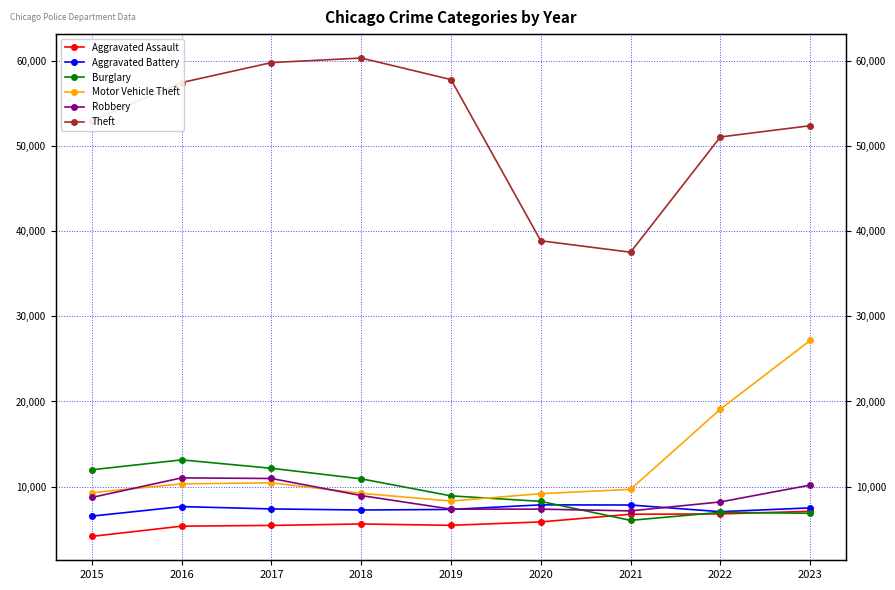

True or false: Robbery and Motor Vehicle Theft cross at least once.

True